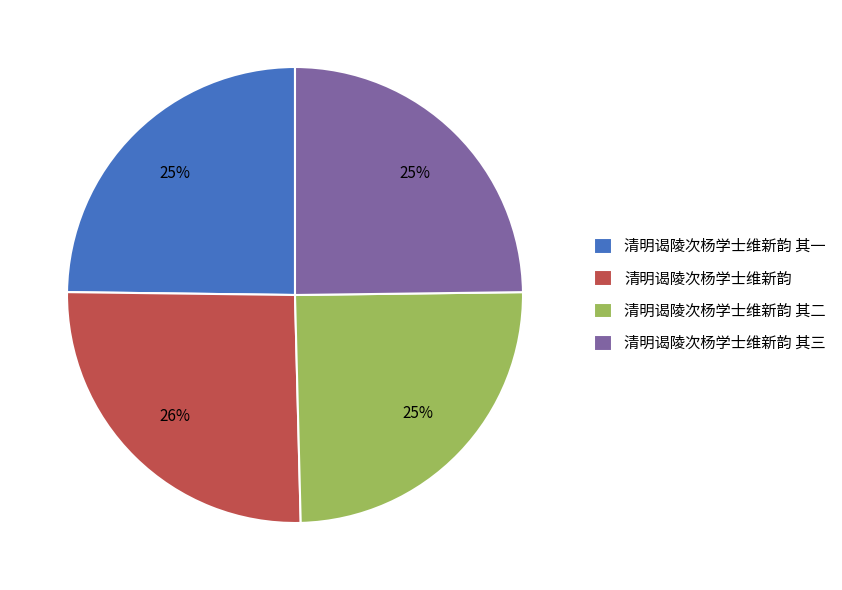

Does any single category account for the majority?

No